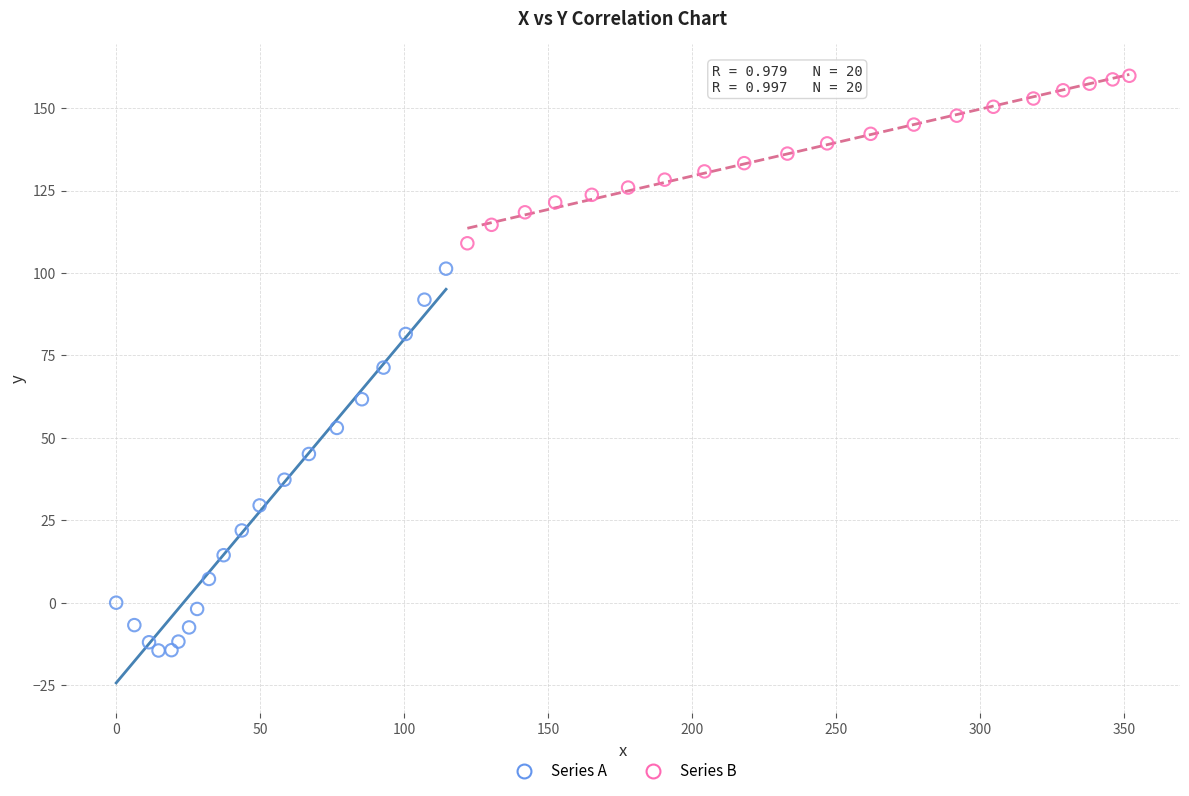

Which series reaches the minimum Y coordinate?

Series A